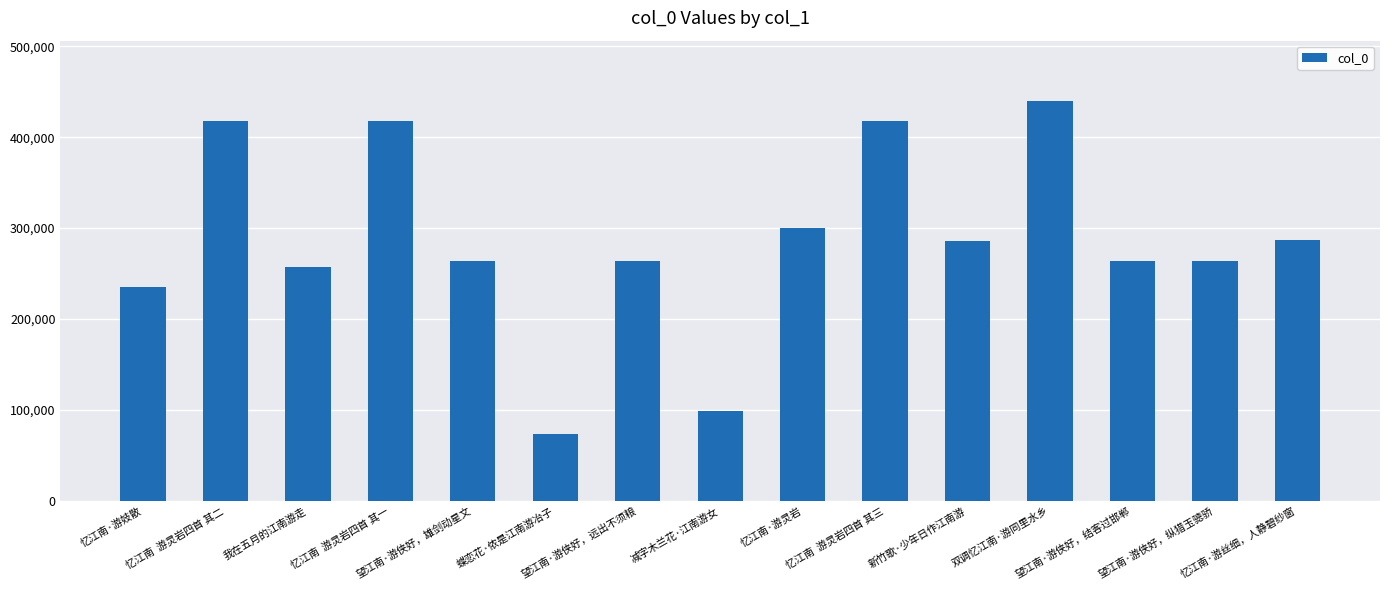

True or false: the data shows 75479 at 望江南·游侠好，结客过邯郸.

False